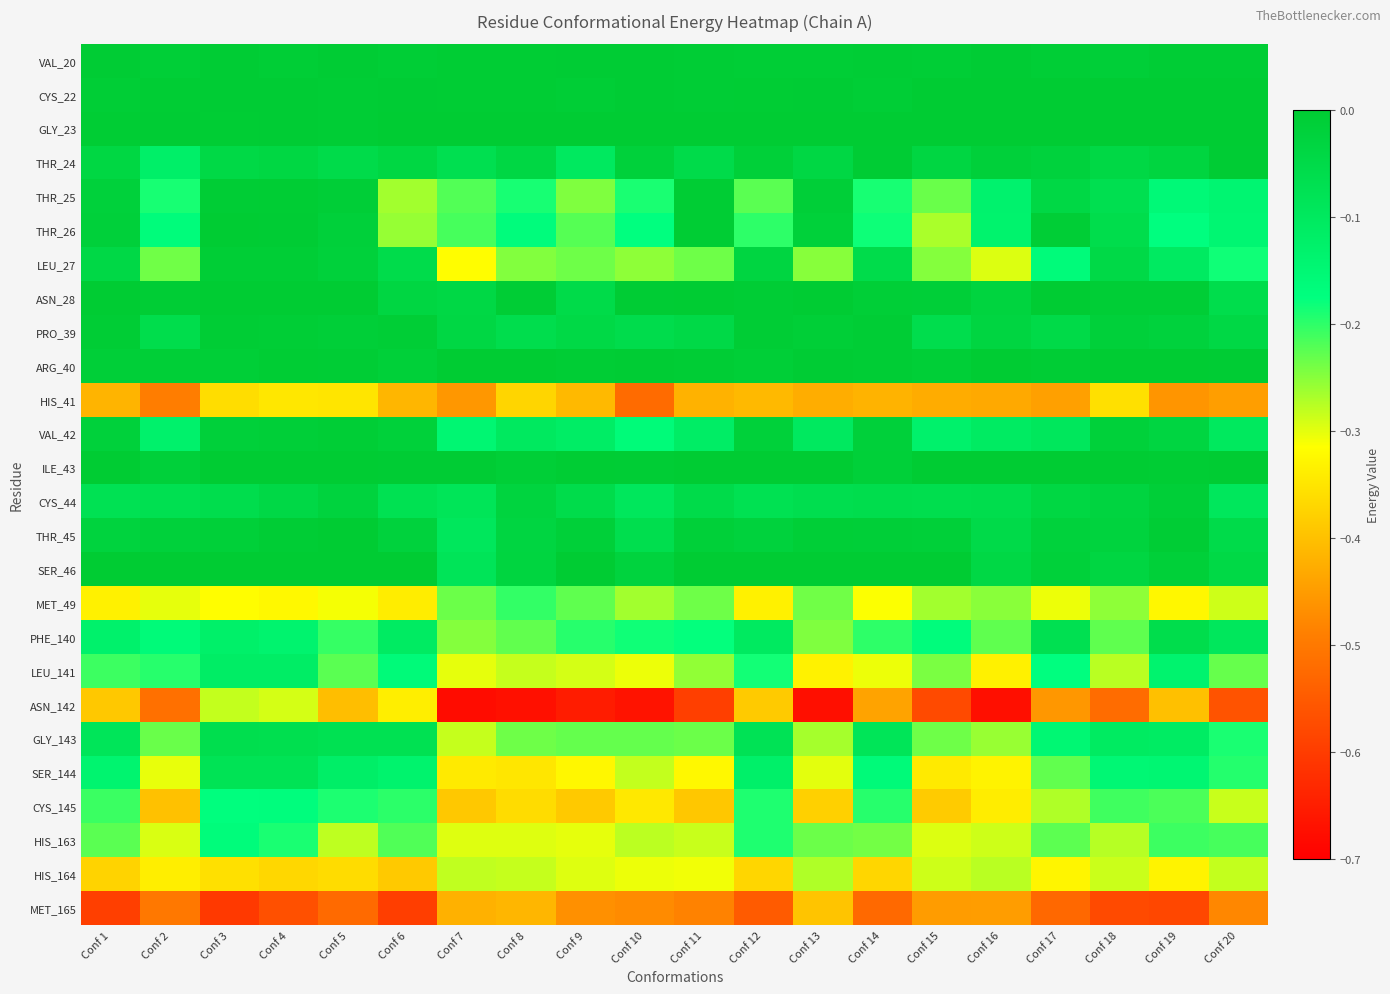

Which label corresponds to the smallest value in the chart?

Conf 7